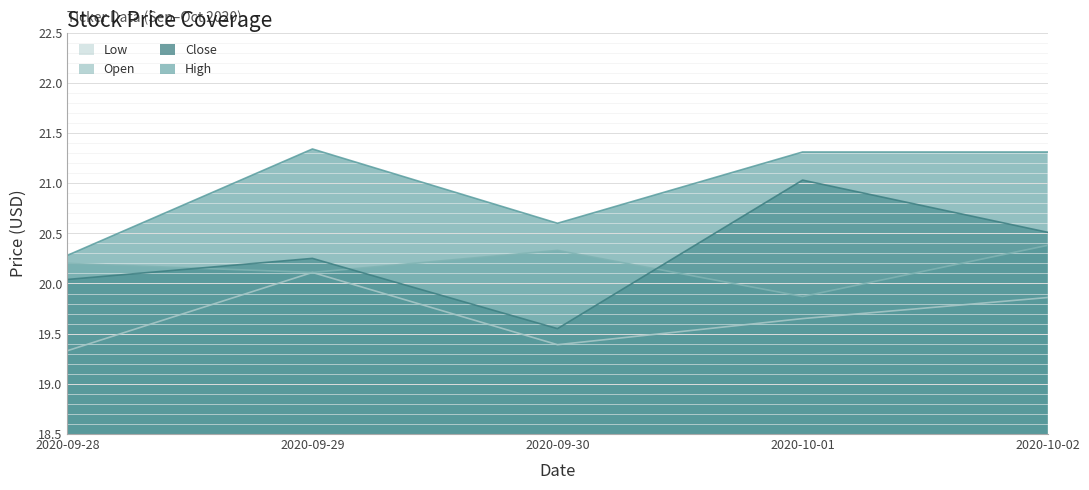

What is the difference between the maximum and minimum values in the High series?

1.1